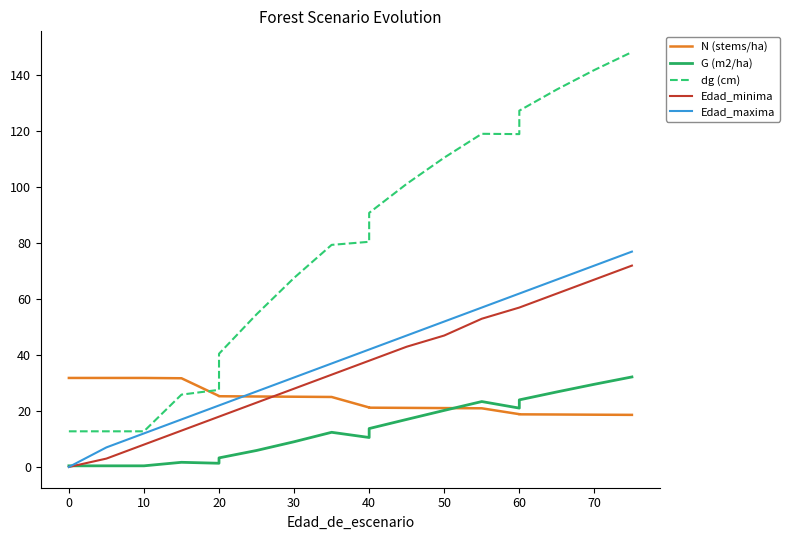

List the series in order of their peak value, lowest first.

N (stems/ha), G (m2/ha), Edad_minima, Edad_maxima, dg (cm)